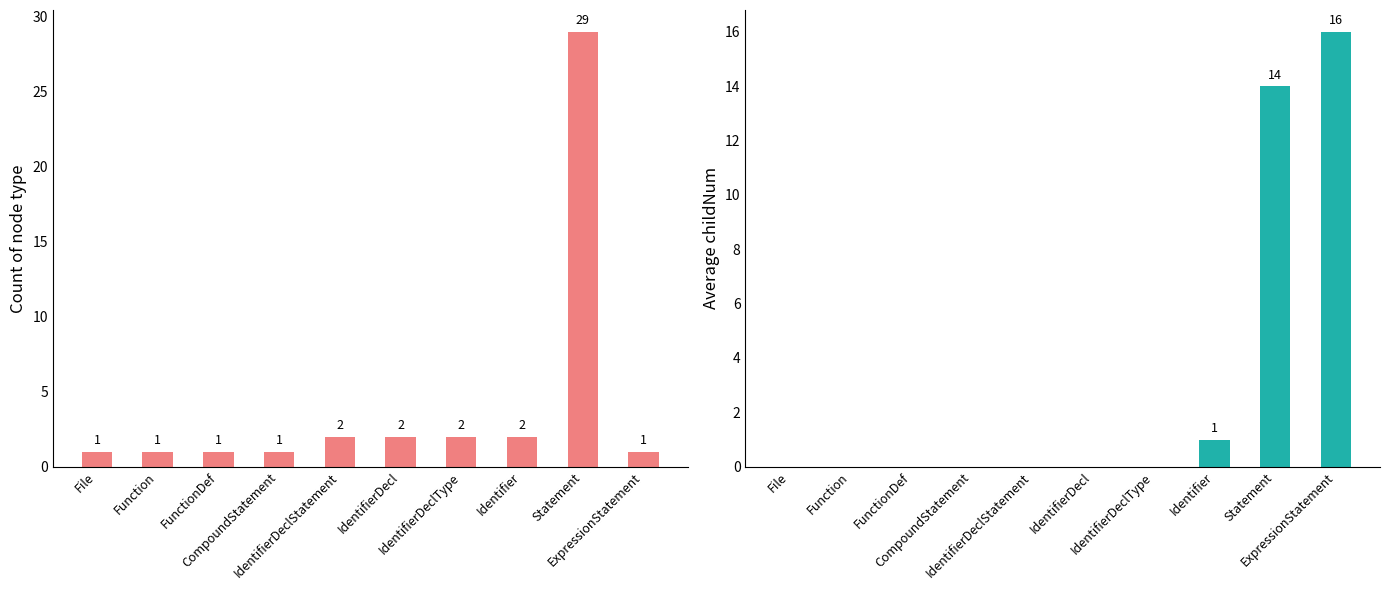

Reading left to right, list all the values displayed in this chart.

count: File=1	Function=1	FunctionDef=1	CompoundStatement=1	IdentifierDeclStatement=2	IdentifierDecl=2	IdentifierDeclType=2	Identifier=2	Statement=29	ExpressionStatement=1
avg_childNum: File=0	Function=0	FunctionDef=0	CompoundStatement=0	IdentifierDeclStatement=0	IdentifierDecl=0	IdentifierDeclType=0	Identifier=1	Statement=14	ExpressionStatement=16